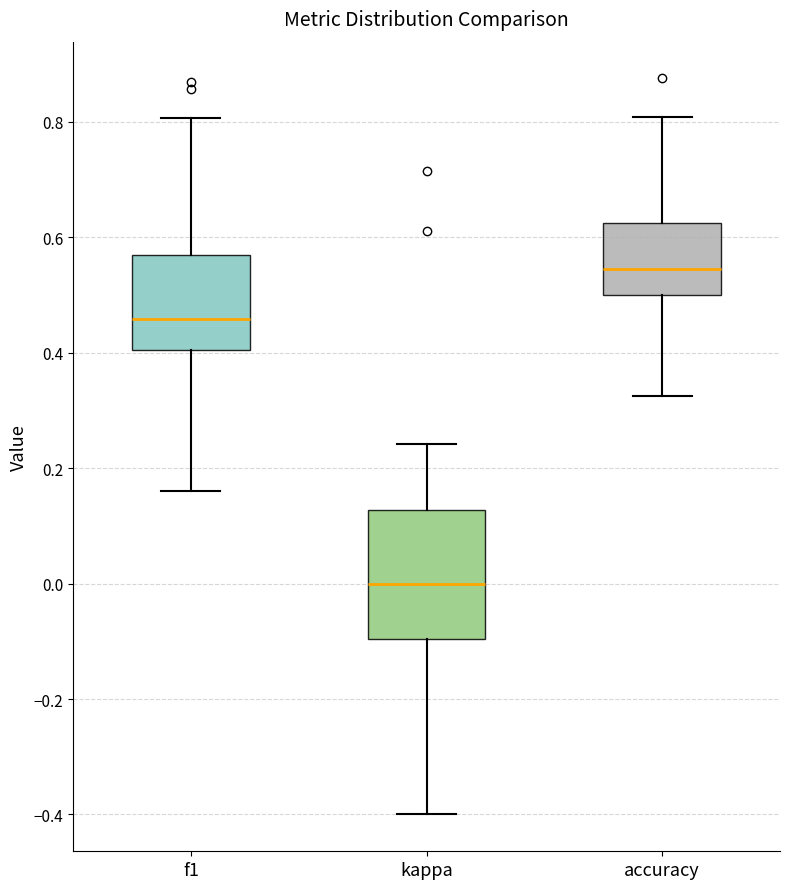

Which box's median line is the lowest?

kappa